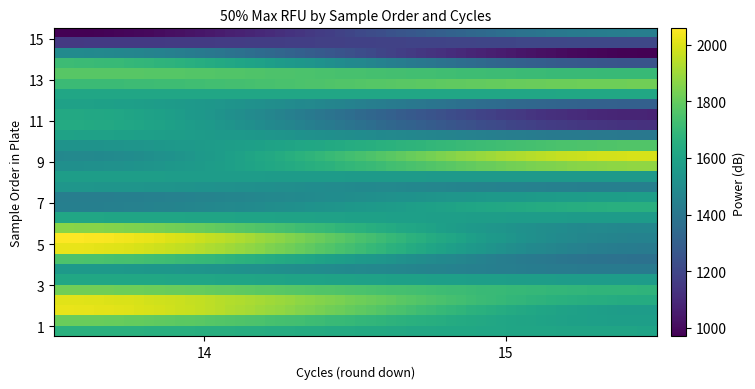

At which category does the chart reach its minimum across all series?

15